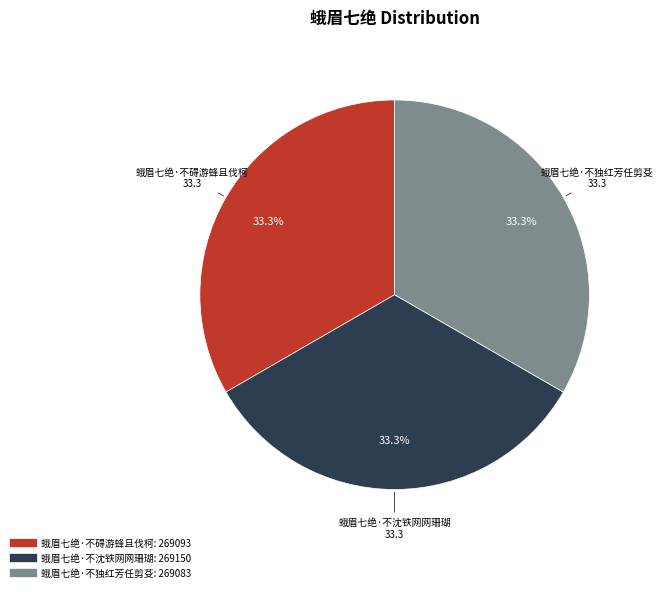

Approximately how many times larger is the value at 蛾眉七绝·不独红芳任剪芟 compared to 蛾眉七绝·不沈铁网网珊瑚?

1.0